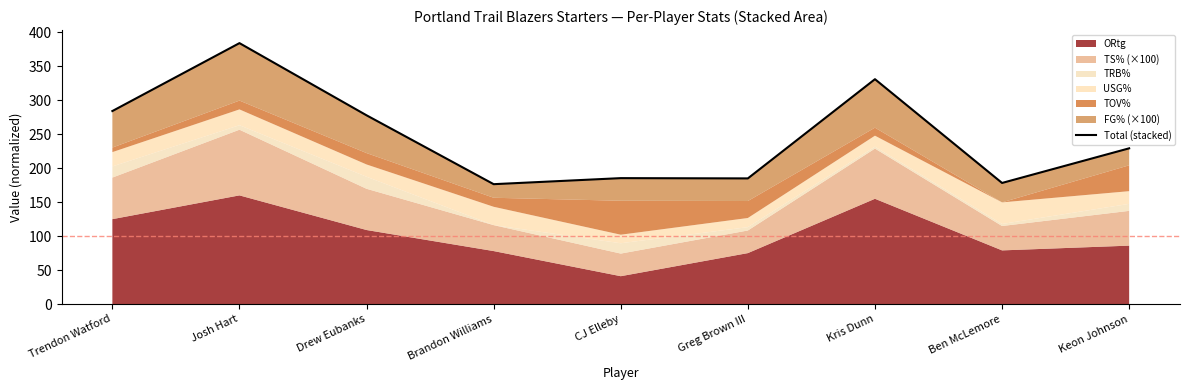

Where is the first local minimum?

Brandon Williams